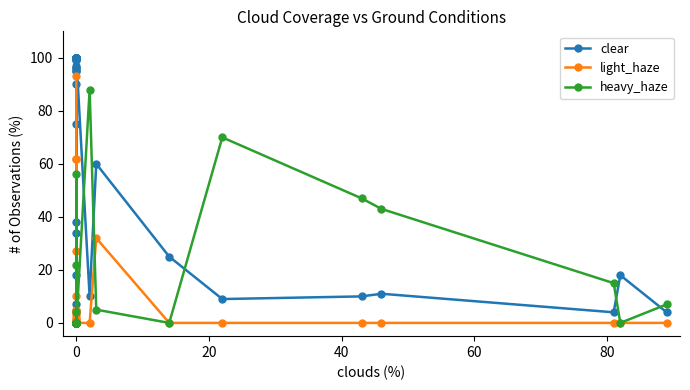

Does the chart have visible grid lines?

No